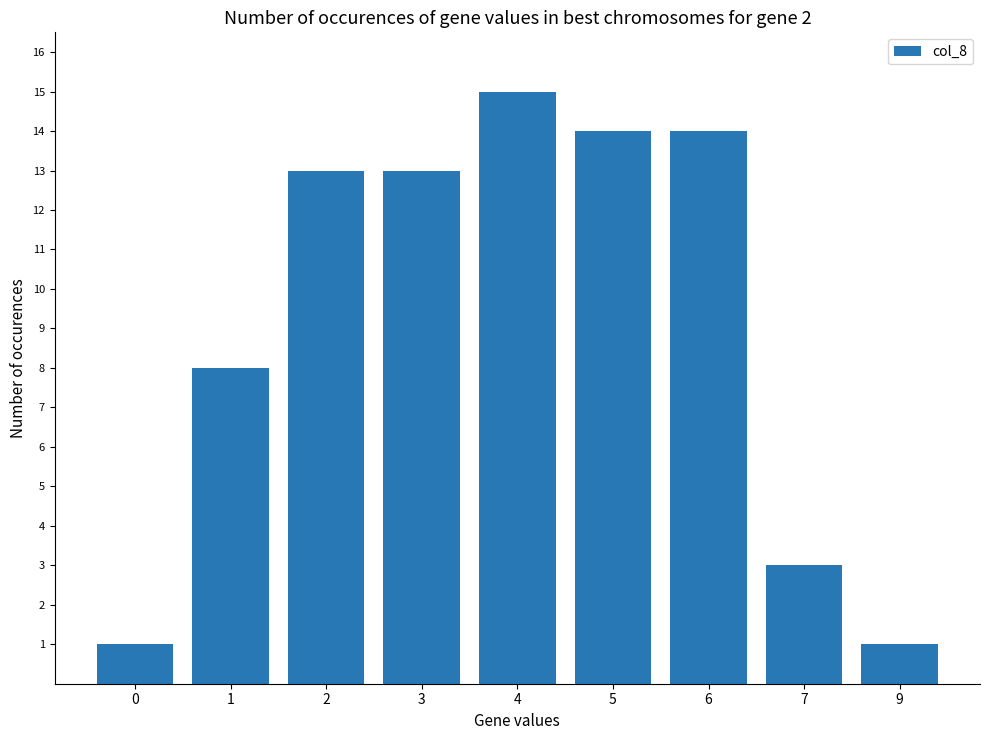

Which has a higher value, 3 or 7?

3